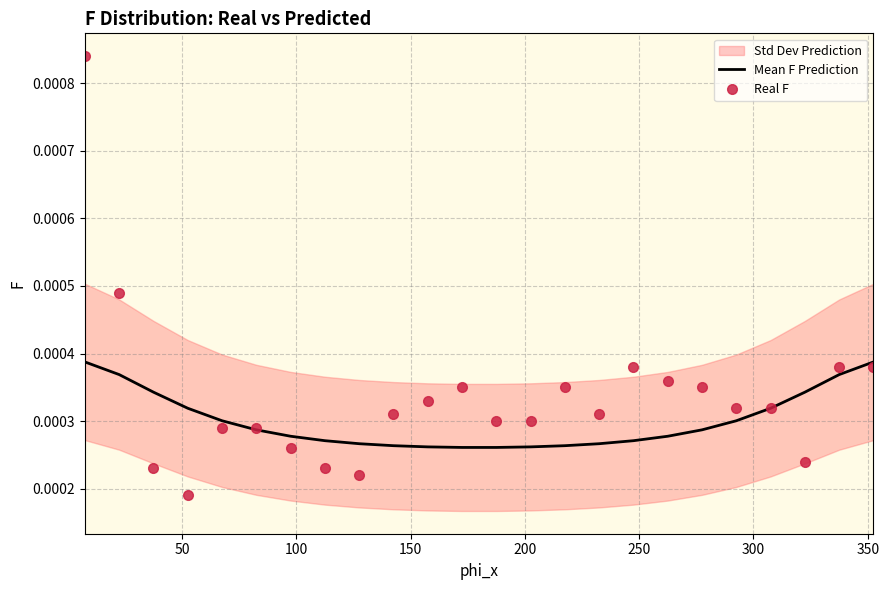

Count the Mean F Prediction values in the range 0 to 1.

24